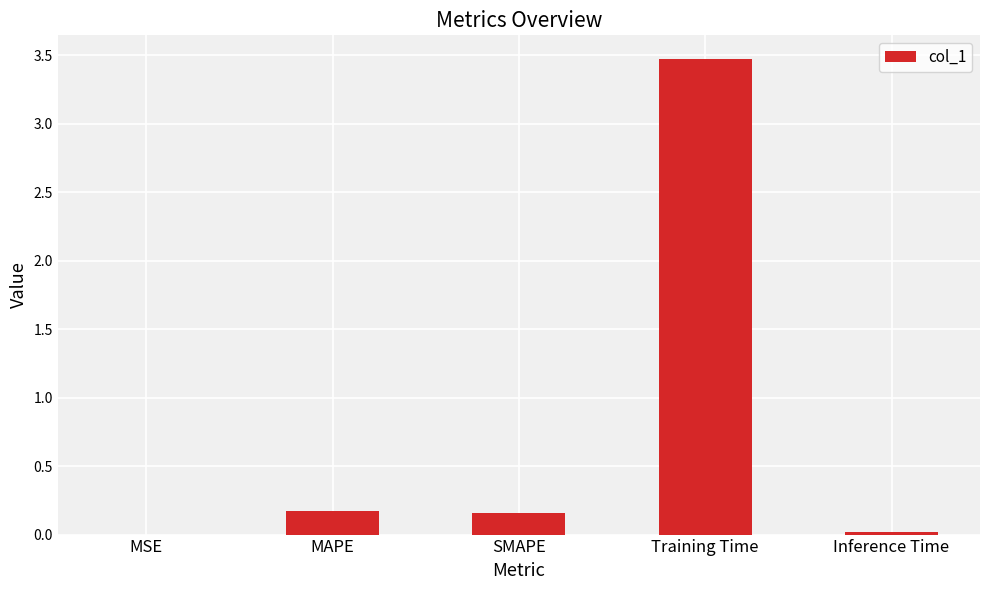

What is the change in value from SMAPE to Inference Time?

-0.1